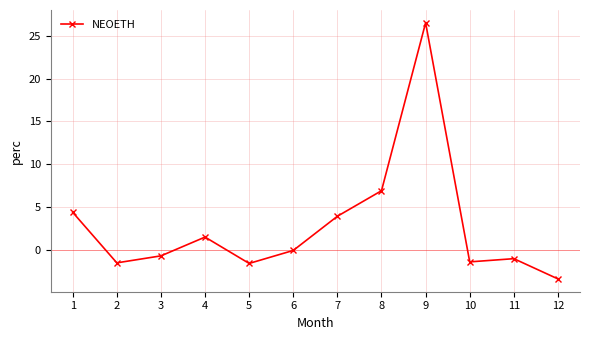

What is the value of the 4th point from the left?

1.5